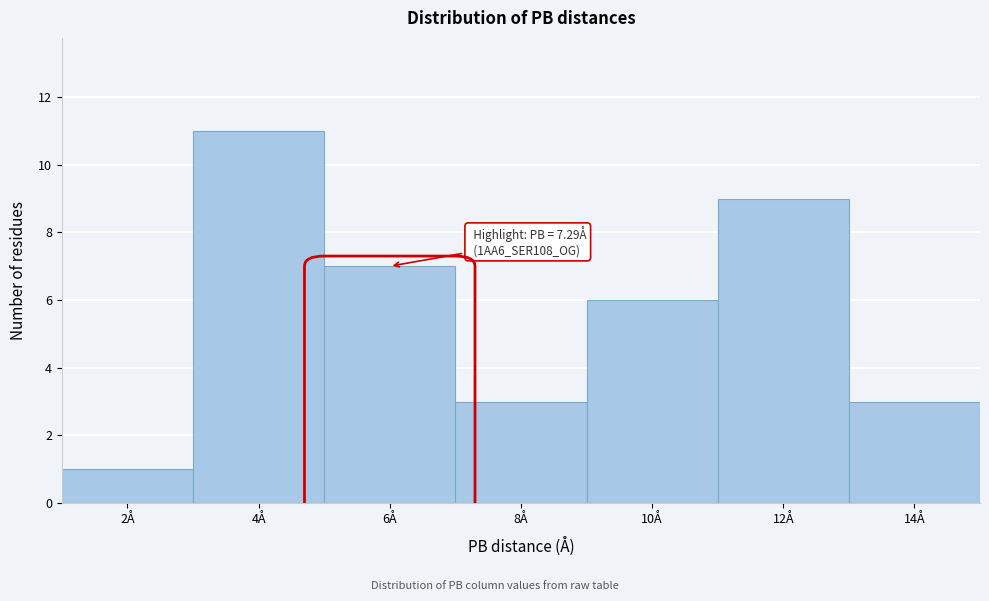

Reading left to right, extract all data points from this chart.

1	11	7	3	6	9	3